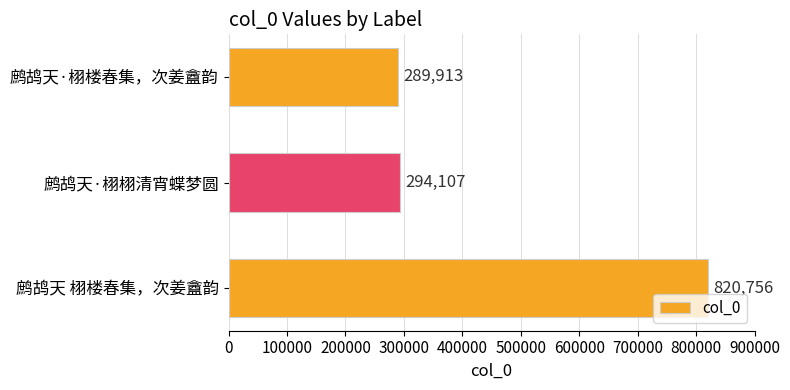

Between 鹧鸪天·栩楼春集，次姜盦韵 and 鹧鸪天·栩栩清宵蝶梦圆, which is larger?

鹧鸪天·栩栩清宵蝶梦圆